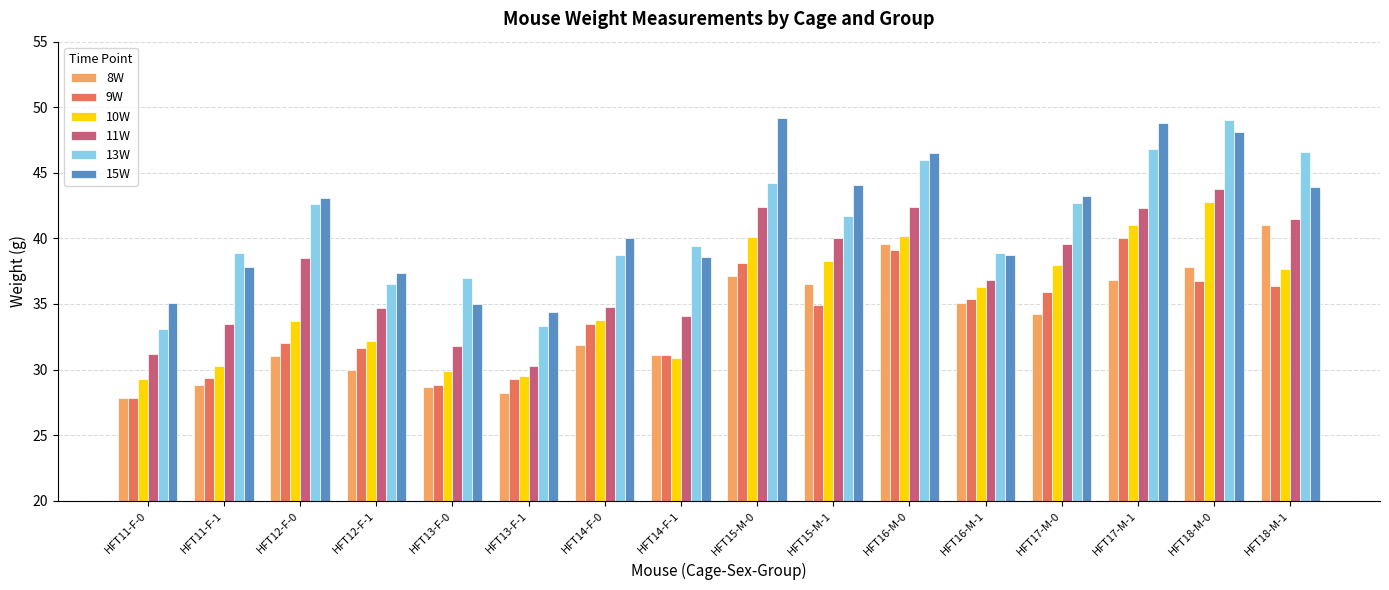

Which series changed the most between HFT13-F-1 and HFT17-M-0?

13W